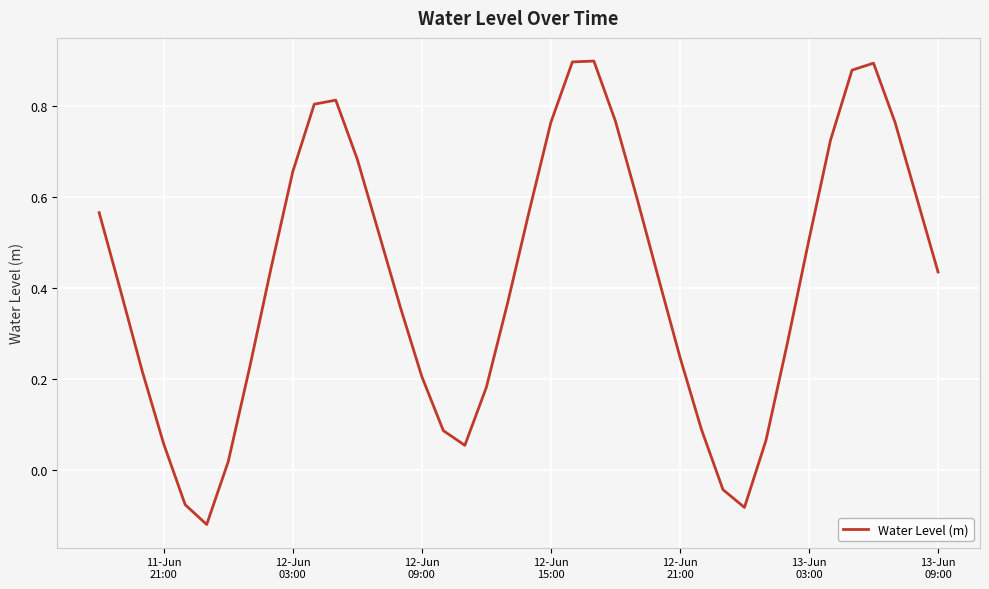

What is the difference between the maximum and minimum values?

1.0